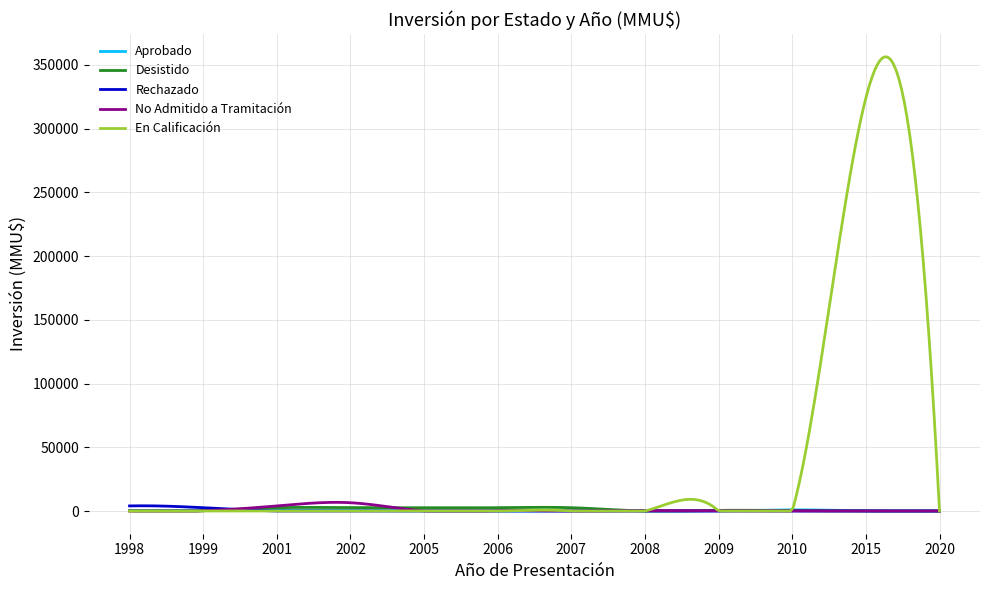

Which series has the largest total across all categories?

En Calificación